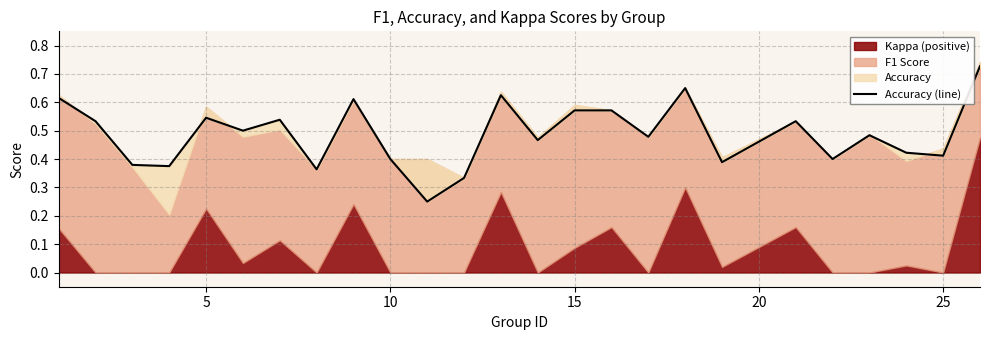

At which label is the value closest to 0?

10